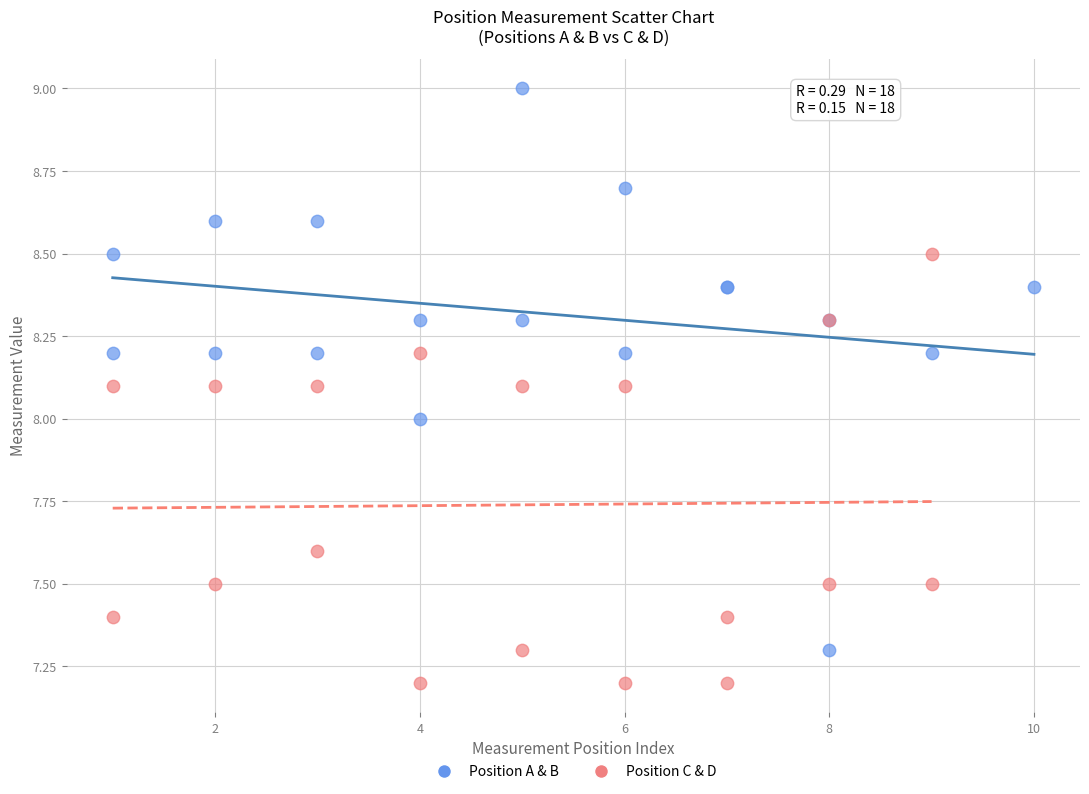

Which series reaches the minimum Y coordinate?

Position C & D